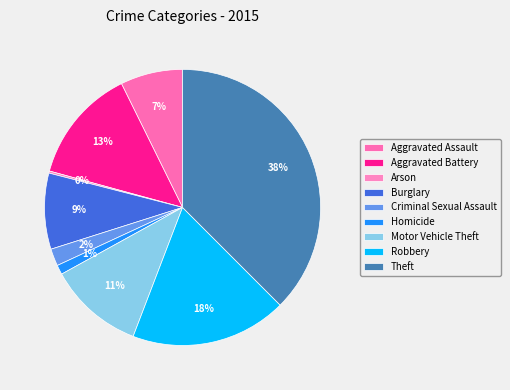

To the nearest percent, what portion does Burglary represent?

9%